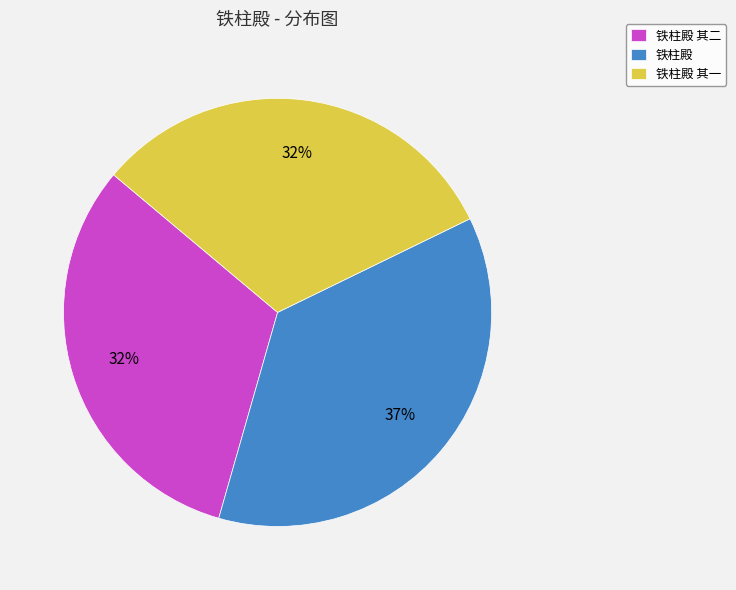

What is the ratio of the value at 铁柱殿 to the value at 铁柱殿 其一?

1.2